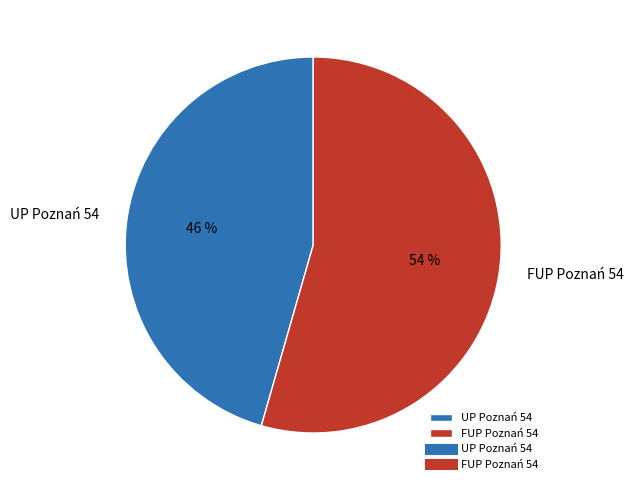

Count the number of slices in the pie.

2